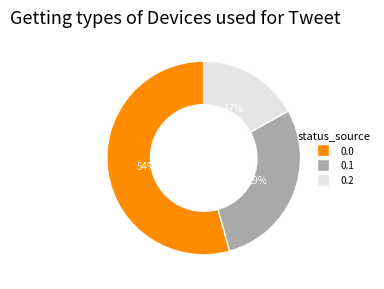

Count the number of slices in the pie.

3